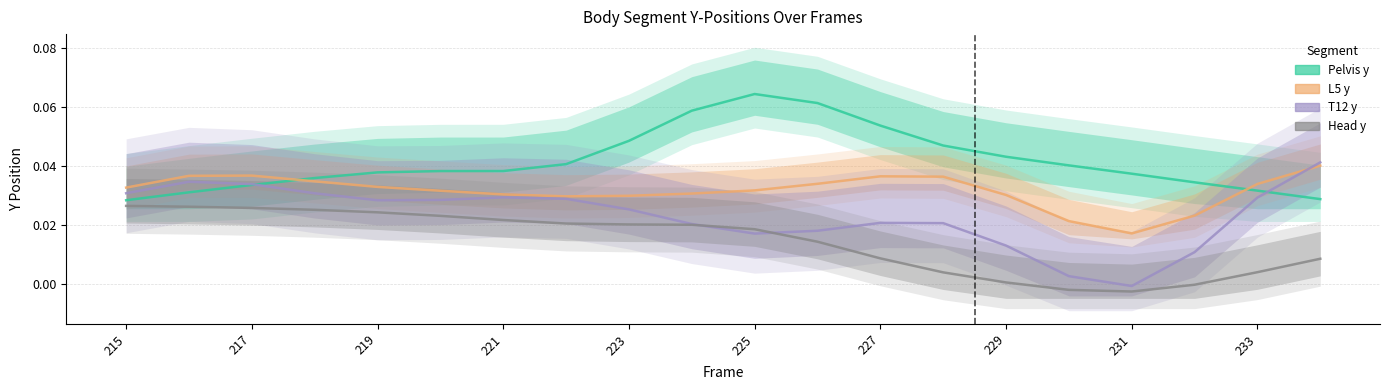

Which label corresponds to the largest value in the chart?

225